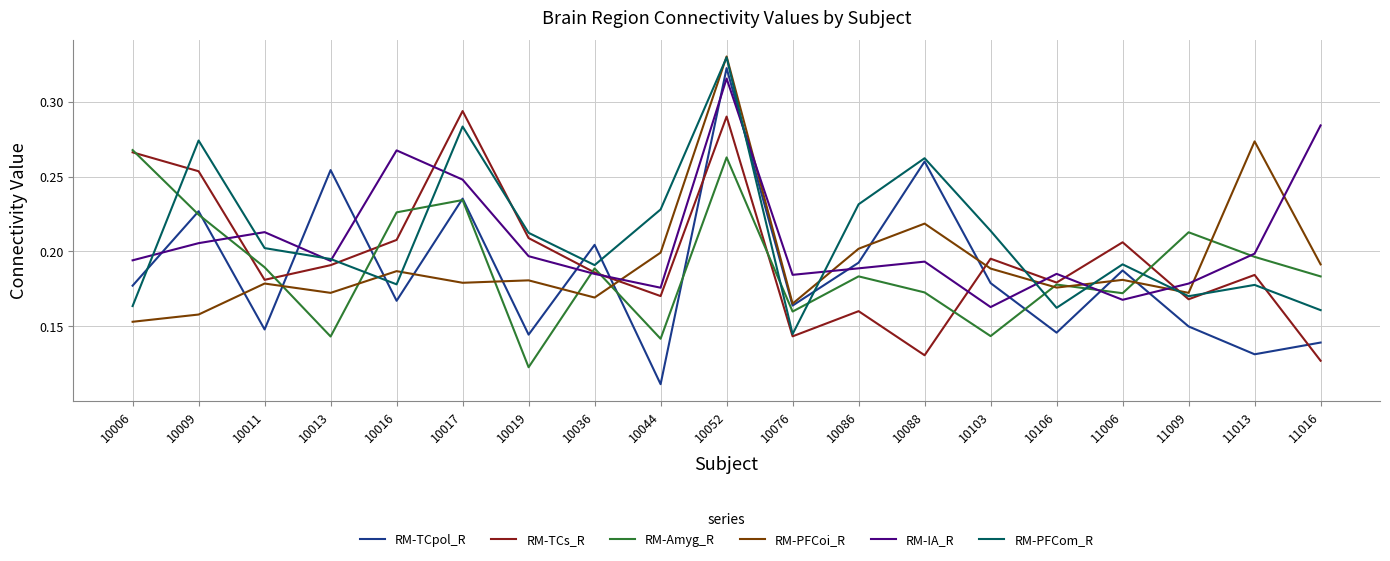

Which series changed the most between 10017 and 10103?

RM-TCs_R